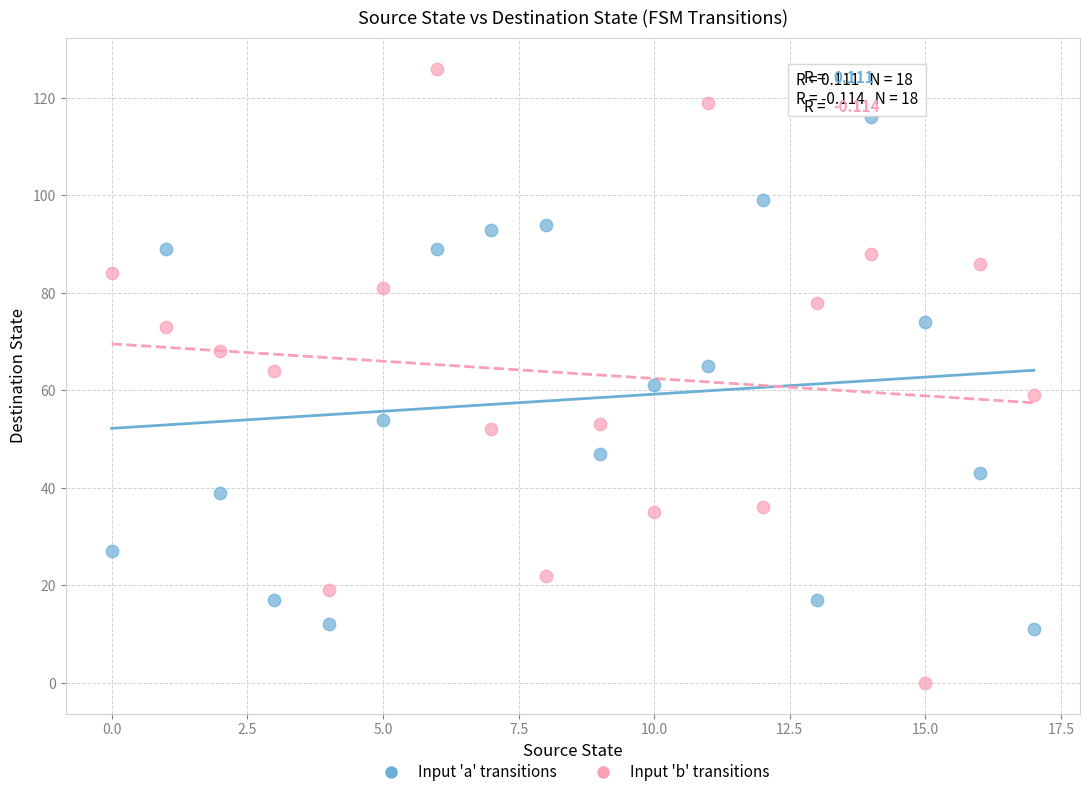

Across all data points, what is the range of Y values (max minus min)?

126